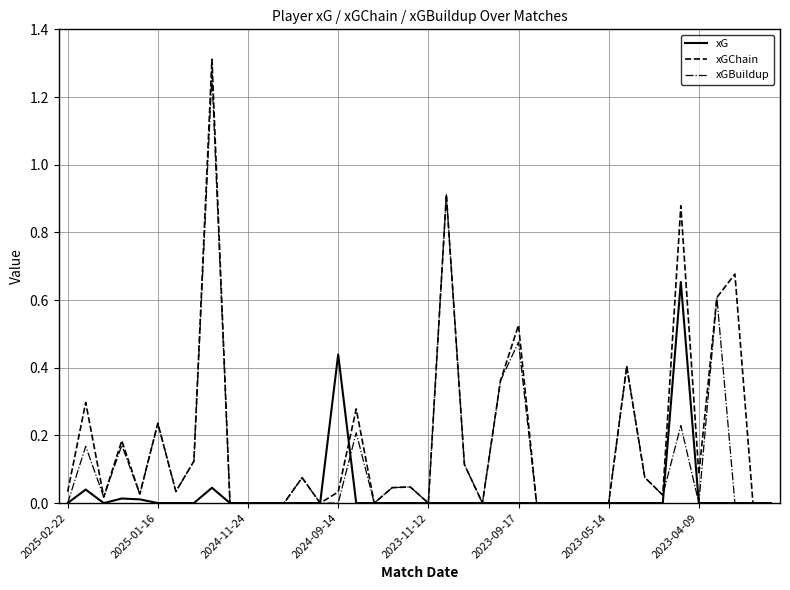

List the series in order of their overall mean, lowest first.

xG, xGBuildup, xGChain